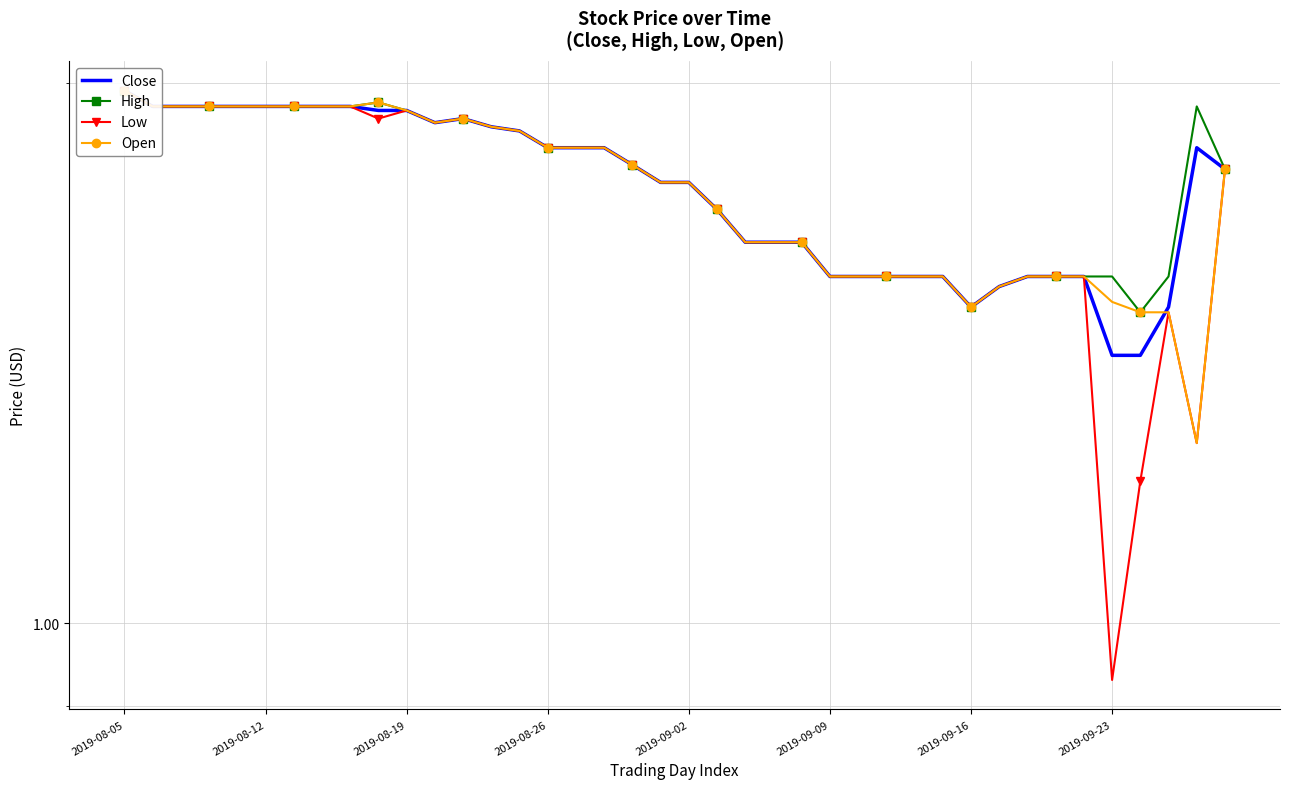

At which category is the sum across all series the highest?

2019-08-05